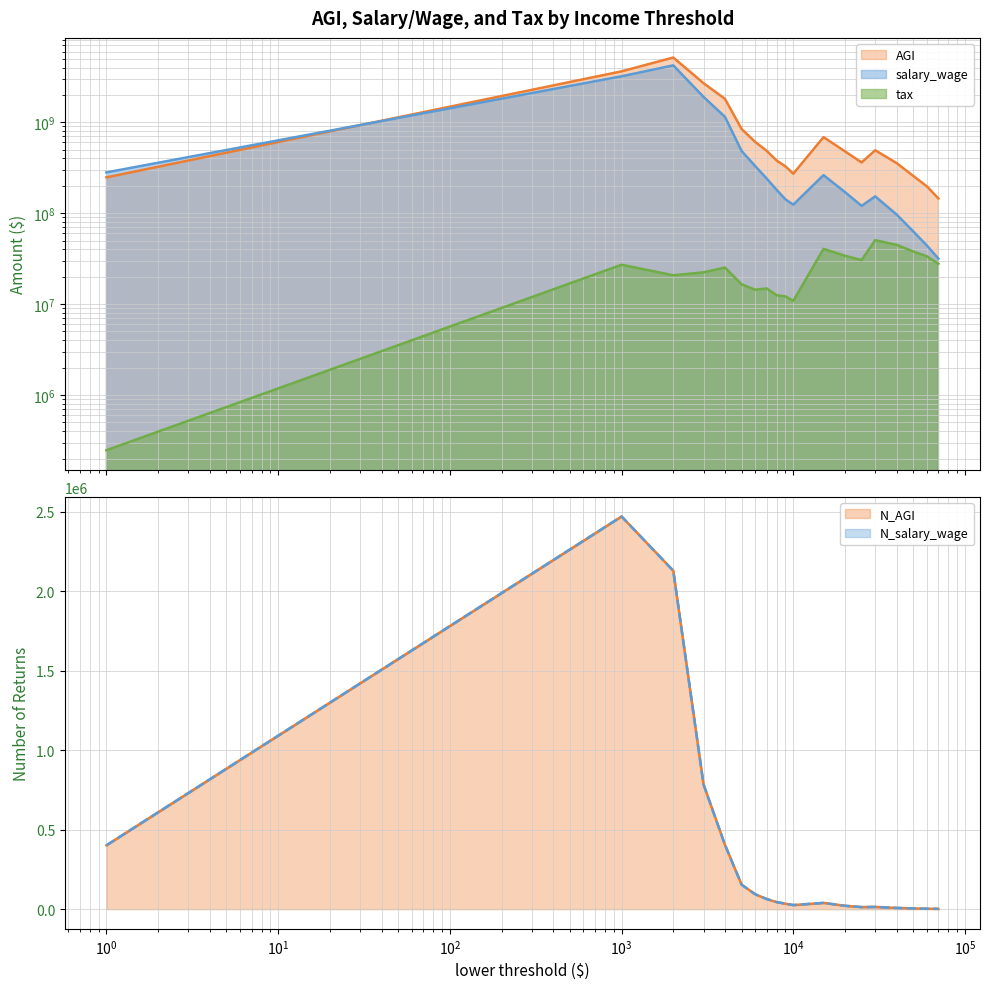

At how many categories does at least one series exceed 3530739017?

2